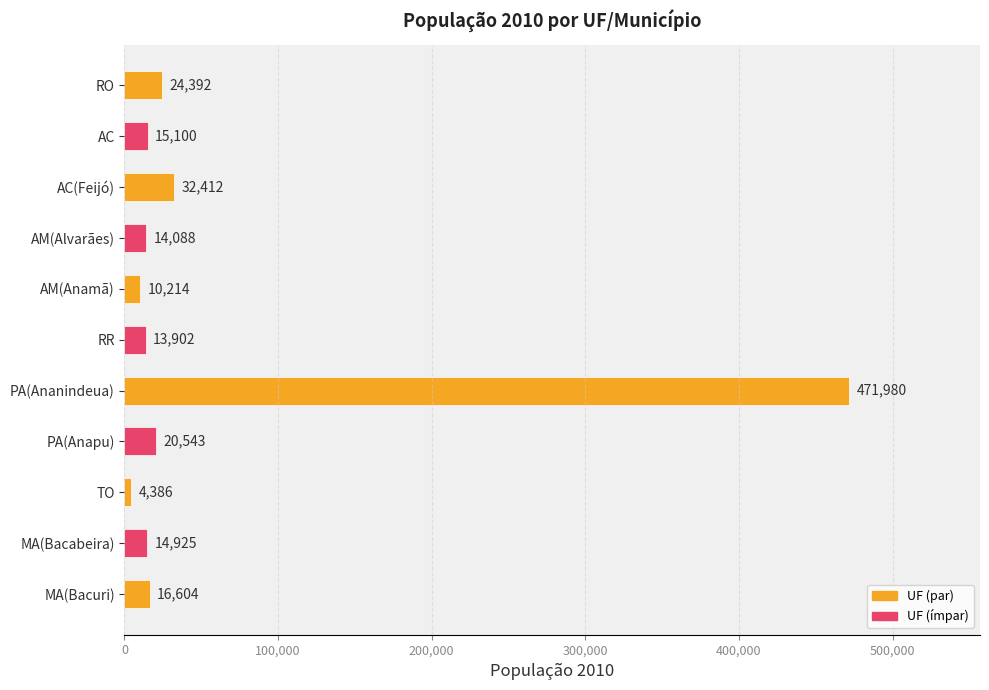

Between TO and RO, which is larger?

RO